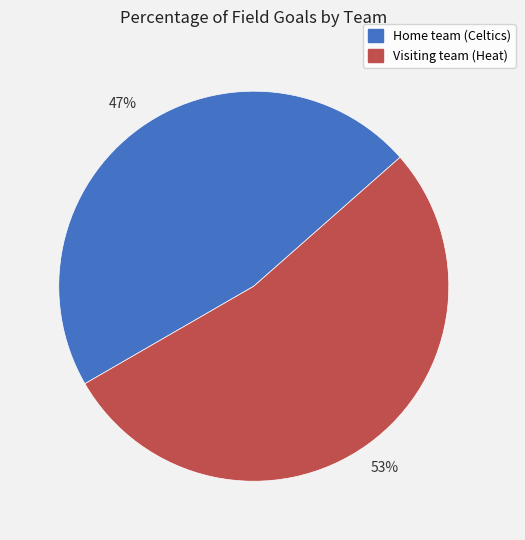

Which has a higher value, Home team (Celtics) or Visiting team (Heat)?

Visiting team (Heat)